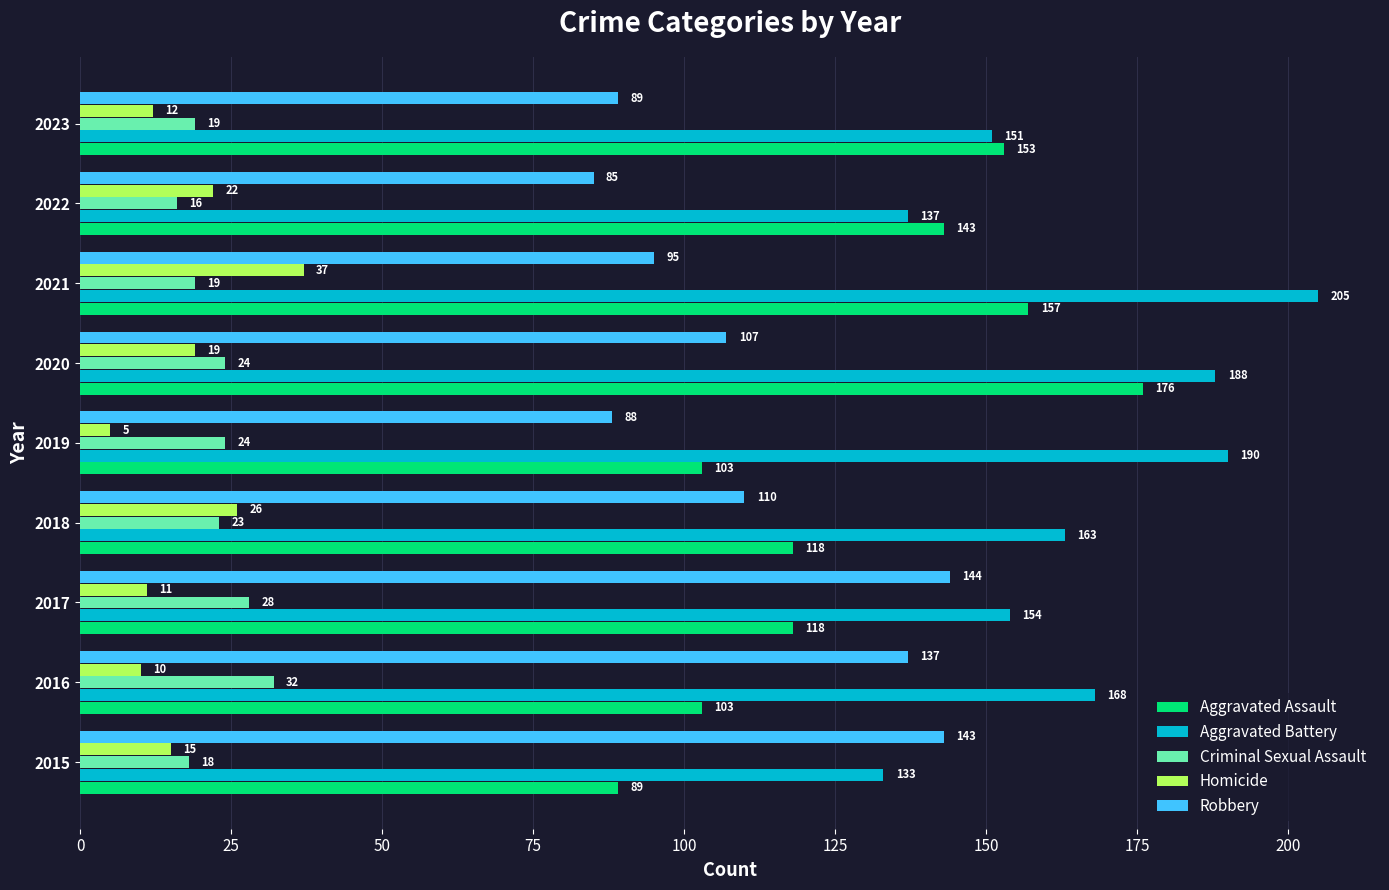

Which label corresponds to the largest value in the chart?

2021